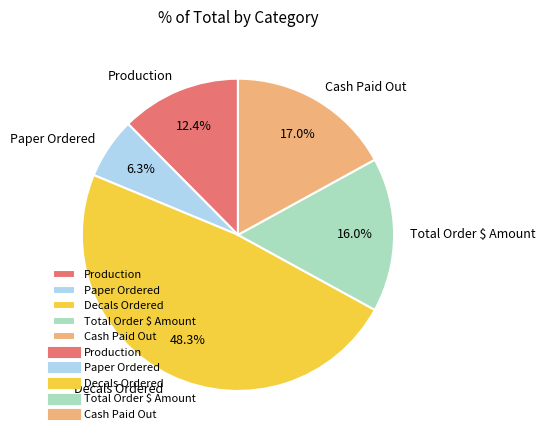

To the nearest percent, what is the combined percentage of Cash Paid Out and Paper Ordered?

23%